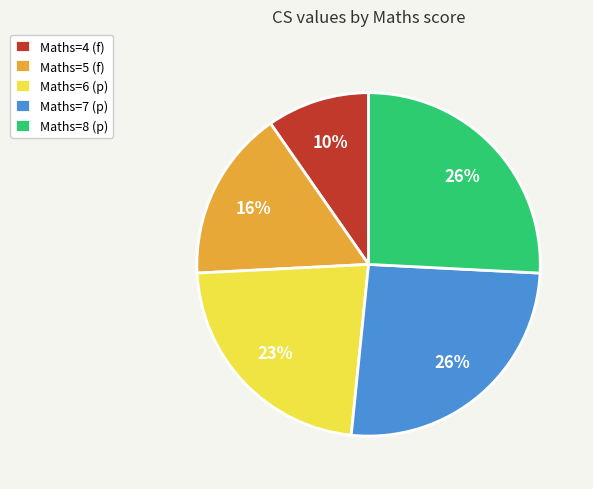

Is there a majority slice in this chart?

No